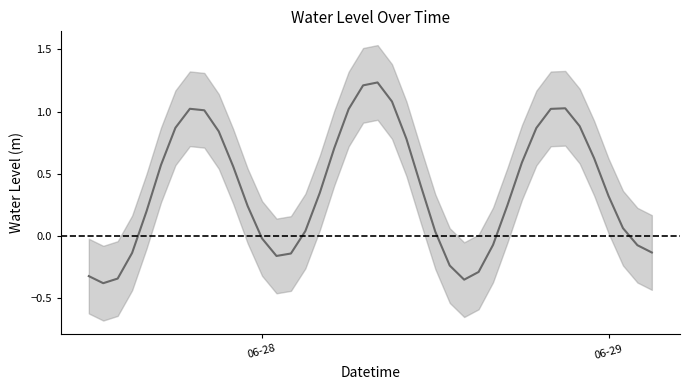

What is the minimum value shown in the chart?

-0.4